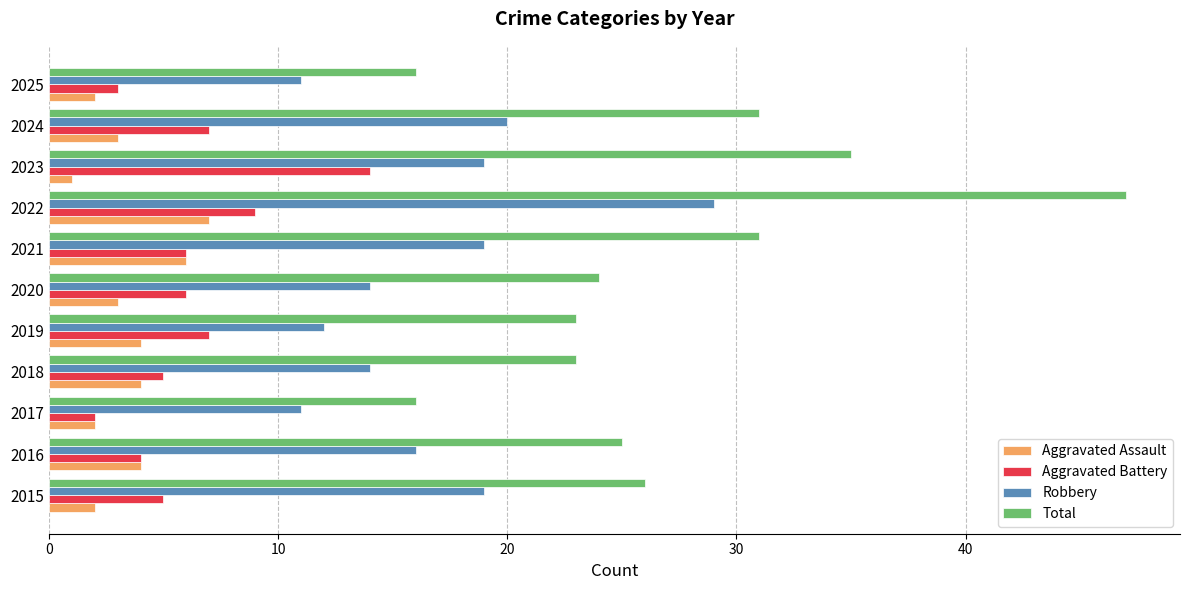

Which series has the largest range (max minus min)?

Total